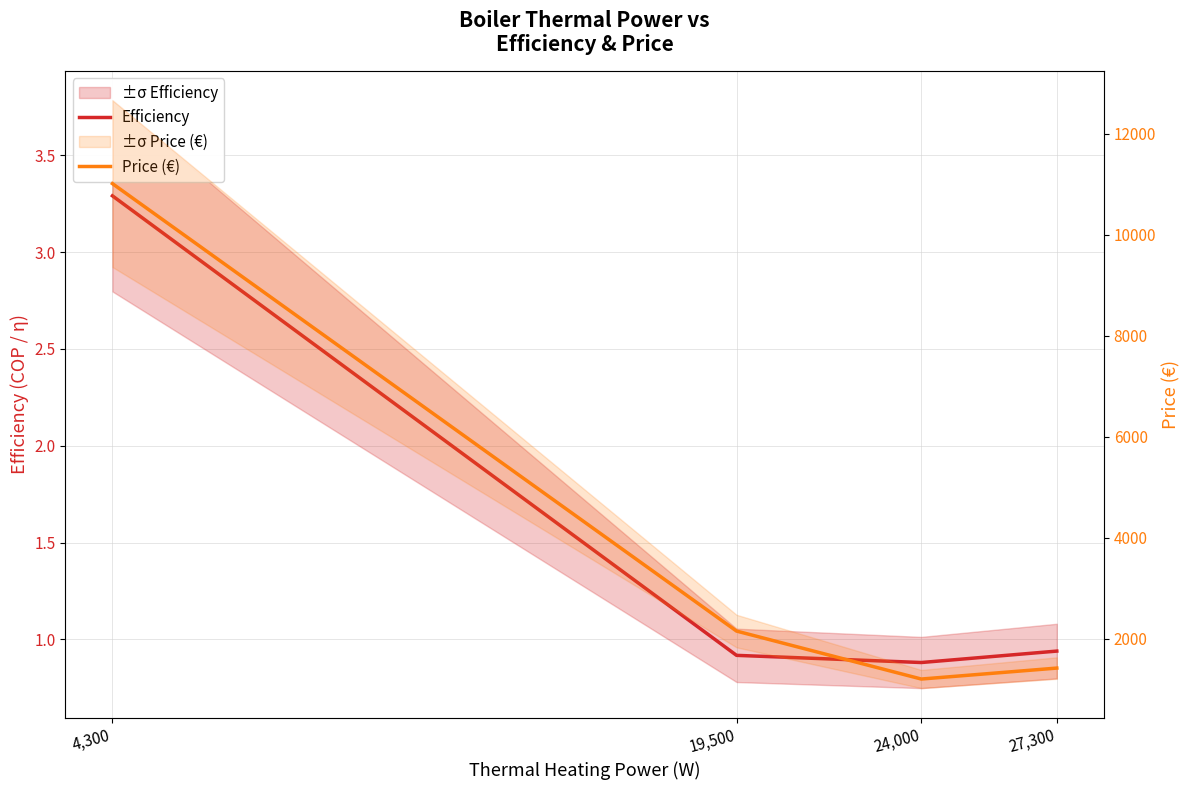

Which series has the largest range (max minus min)?

Price (€)